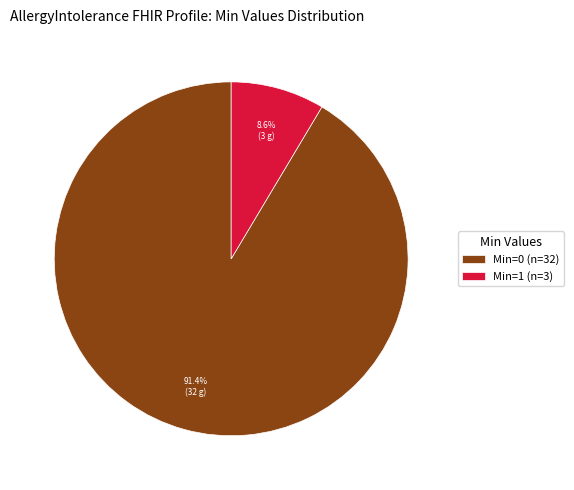

Is there any slice that represents more than half of the pie?

Yes